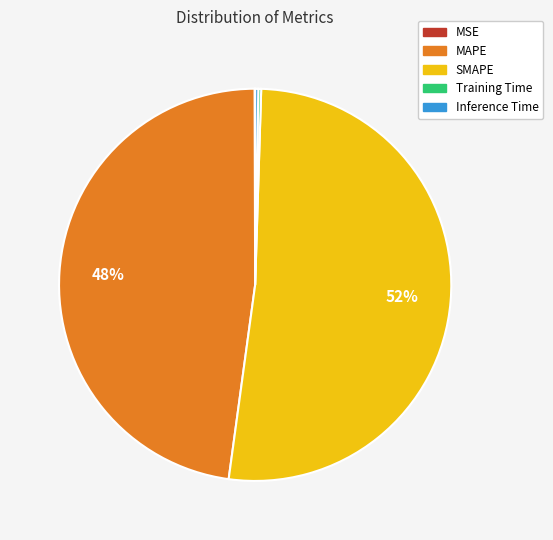

Between SMAPE and MAPE, which is larger?

SMAPE